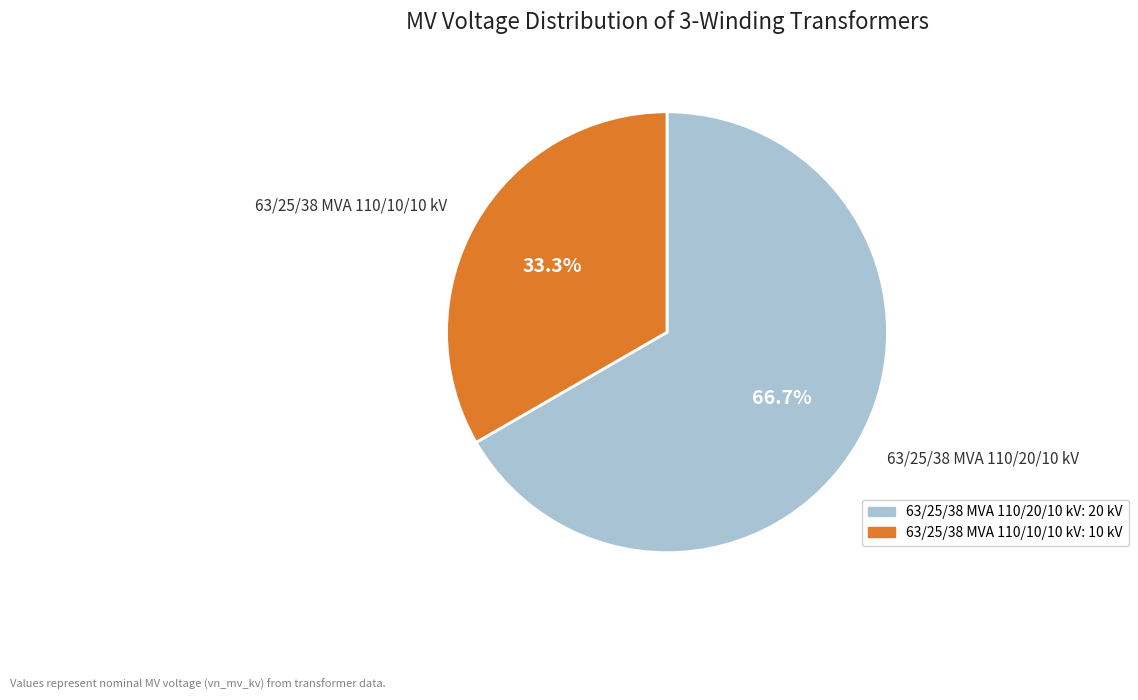

Is it true that 63/25/38 MVA 110/10/10 kV is 46% of the pie?

False